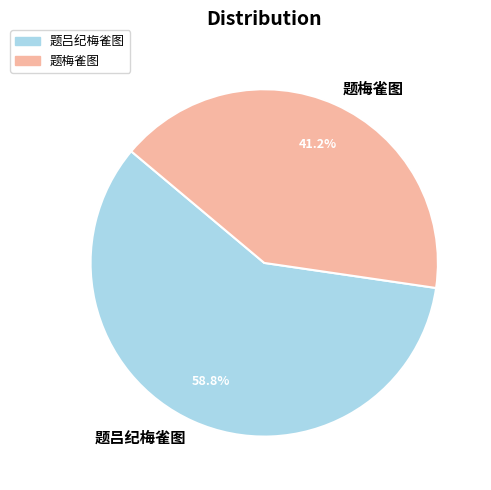

To the nearest percent, what percentage of the pie is 题吕纪梅雀图?

59%